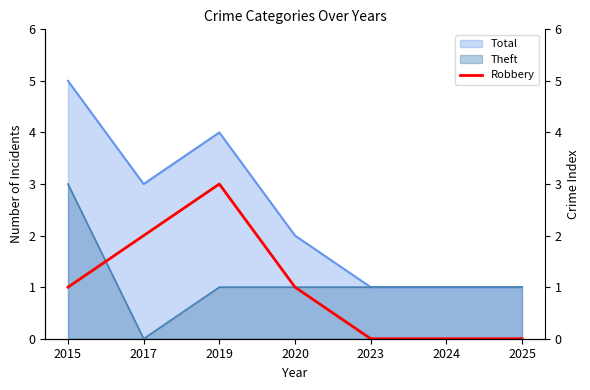

Where is the data nearest to the value 1?

2015